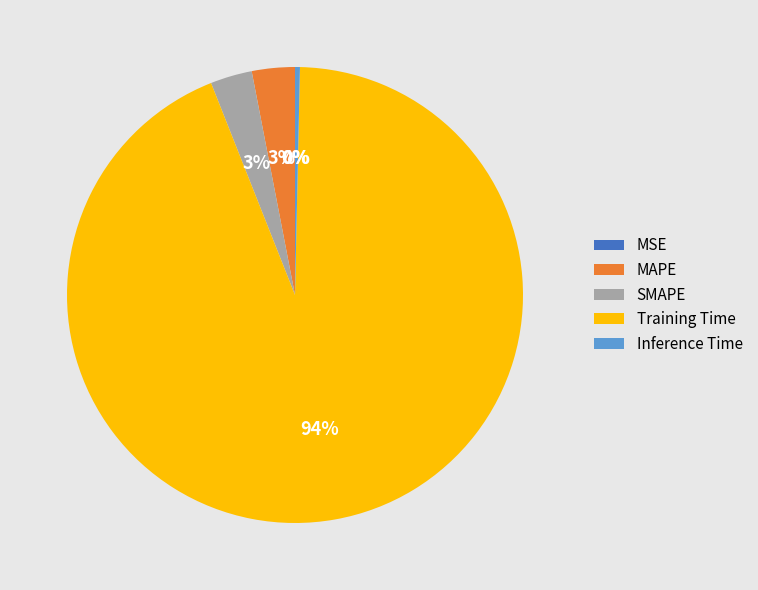

Is the sum of SMAPE and Training Time greater than half?

Yes